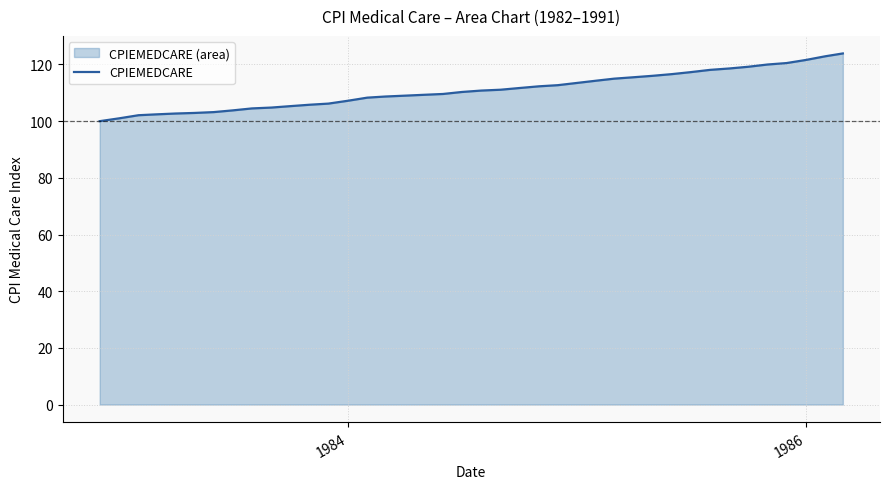

What is the difference between the maximum and minimum values?

23.9